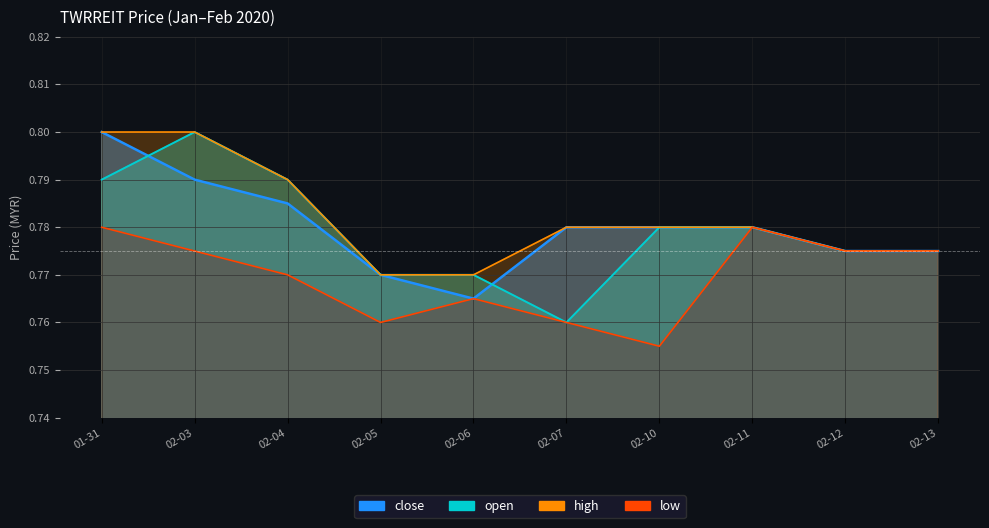

What is the sum of the high values at 02-05 and 01-31?

1.6